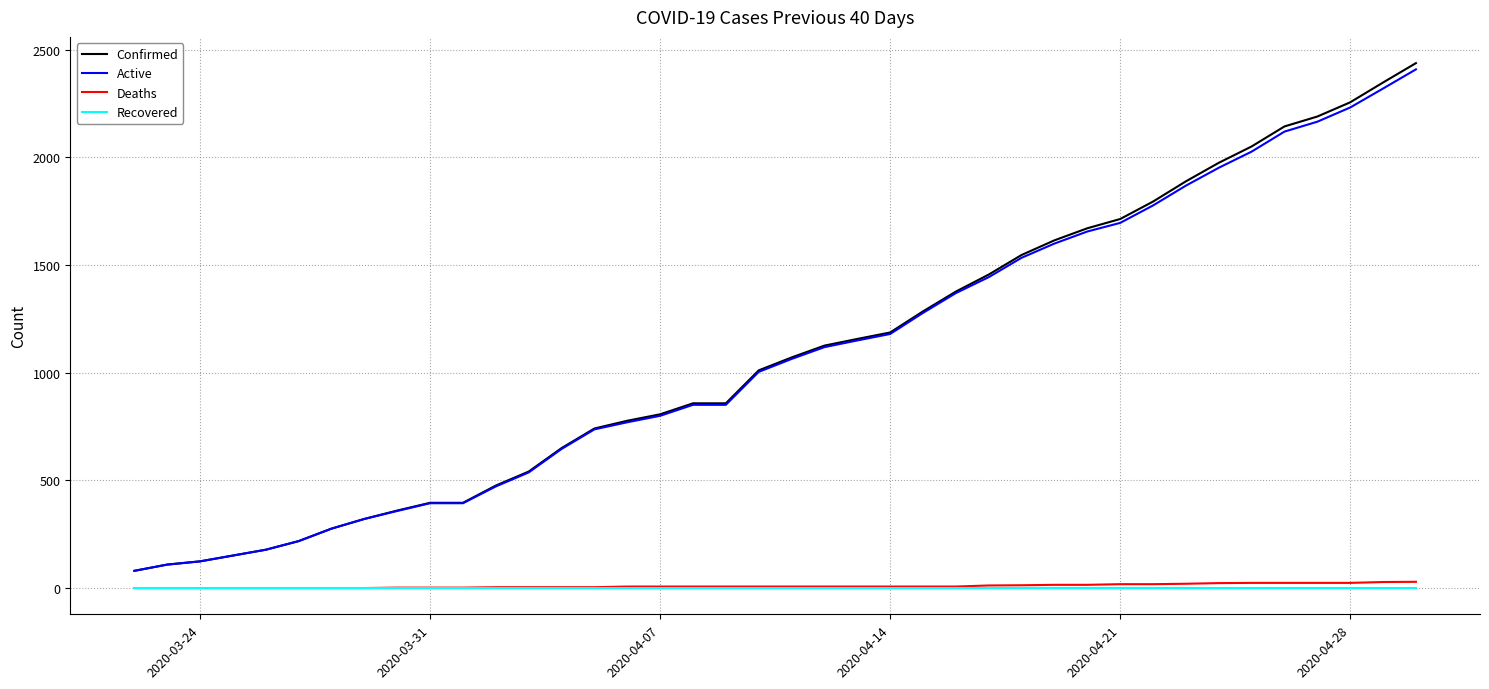

Which series has the widest spread of values?

Confirmed